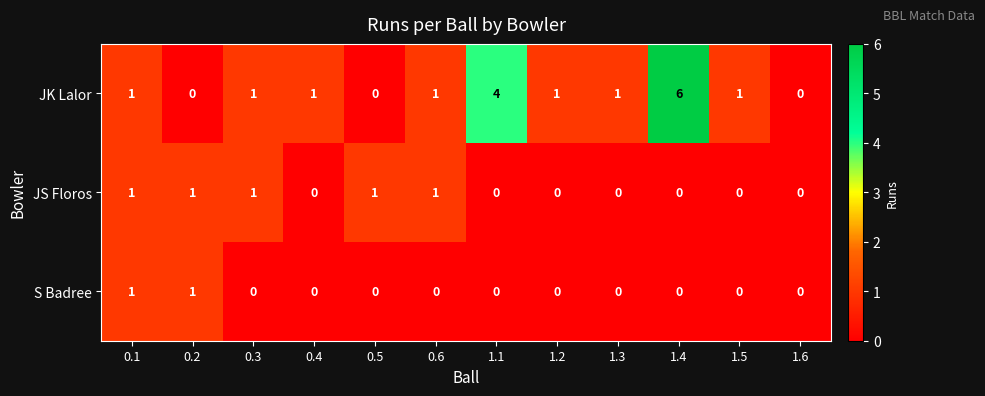

How many distinct data groups are displayed?

3